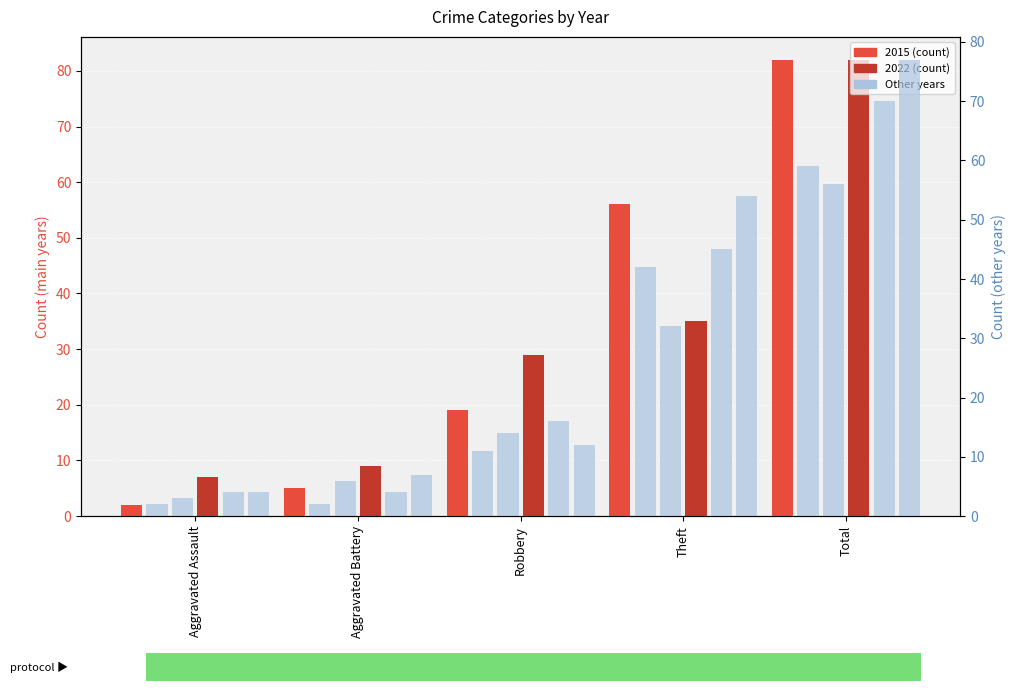

Where is 2022 nearest to the value 44?

Theft